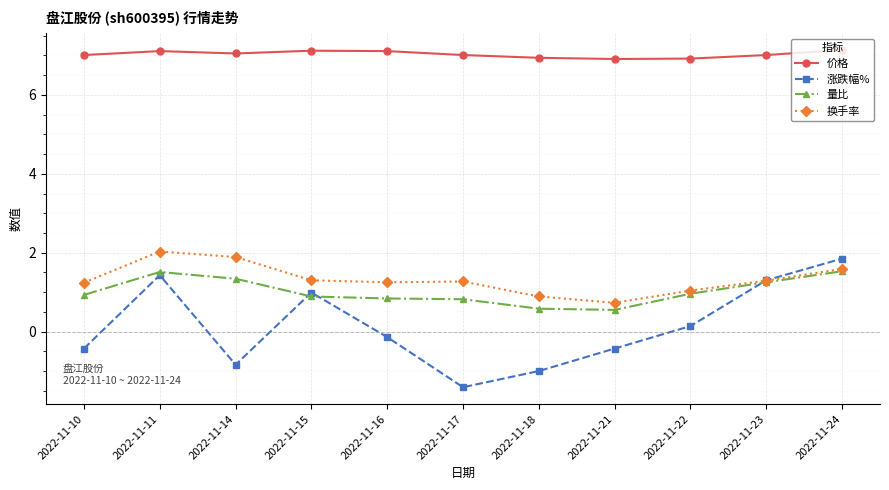

How many interior local peaks does the 涨跌幅% series have?

2